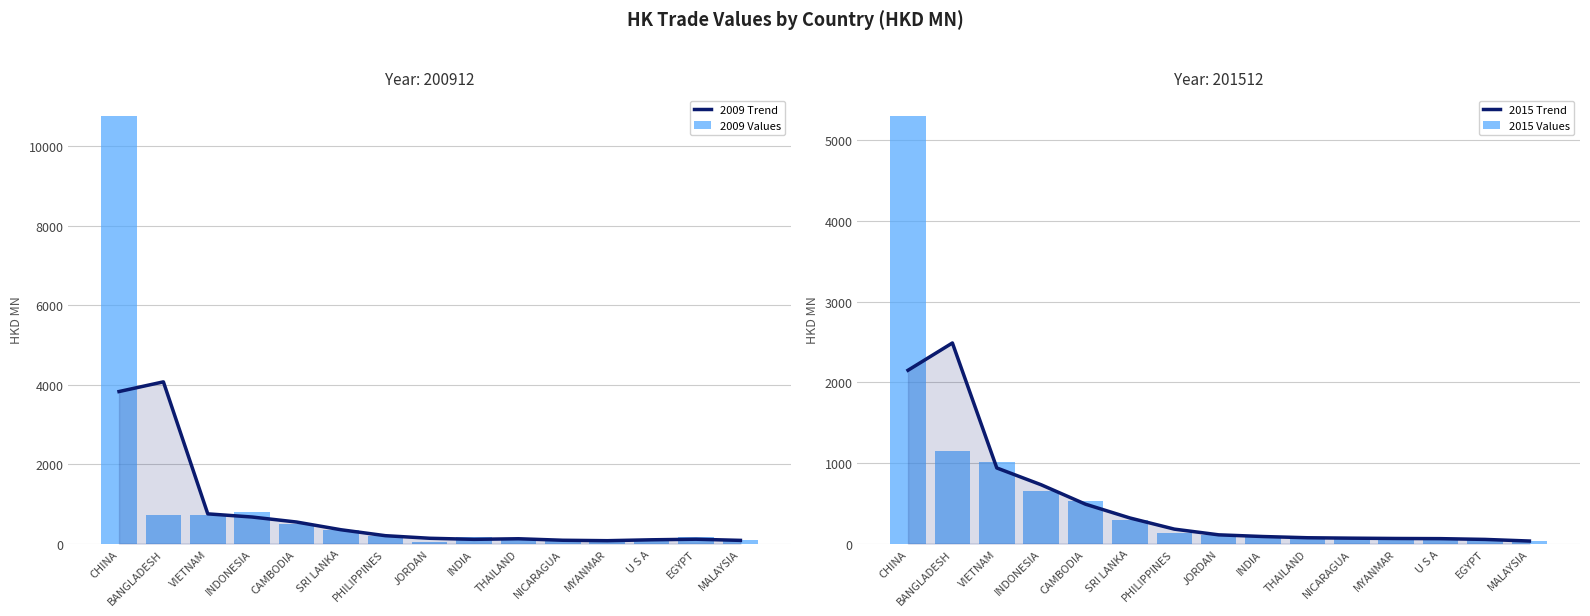

What is the sum of all 2015 Values values?

9608.7